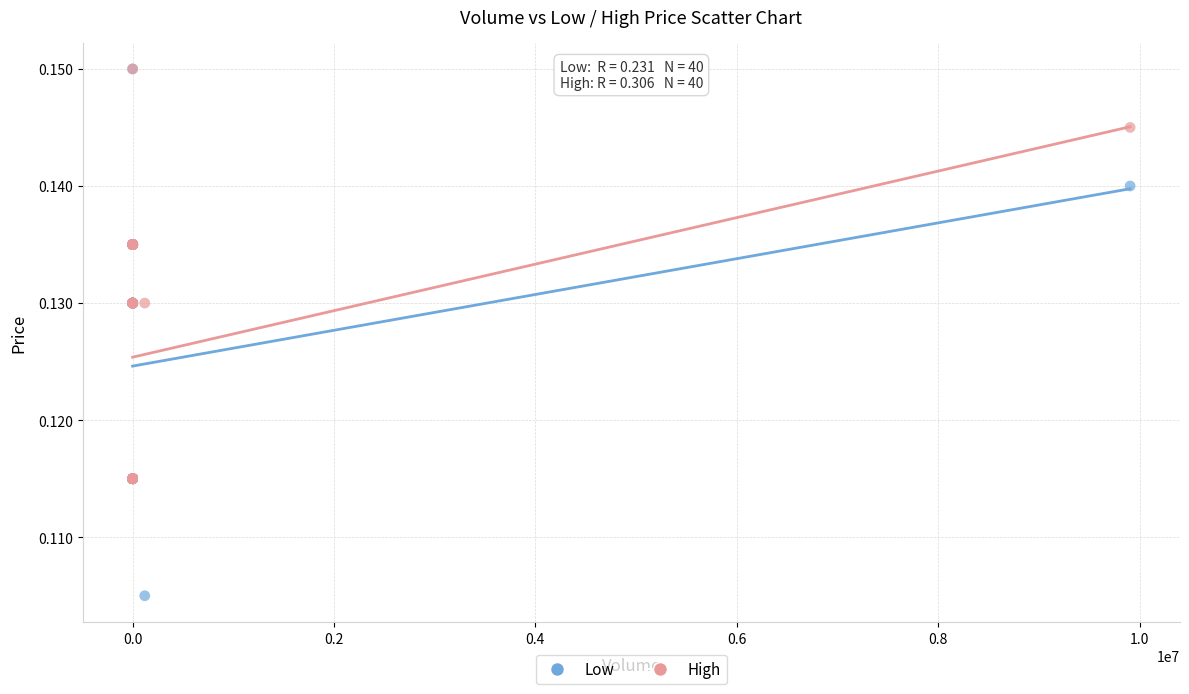

Which series has the largest Y range (max minus min)?

Low